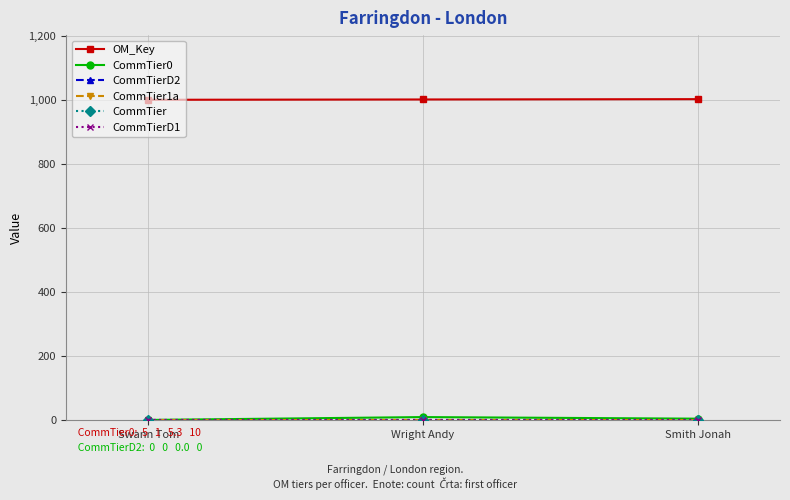

Does the chart have visible grid lines?

Yes